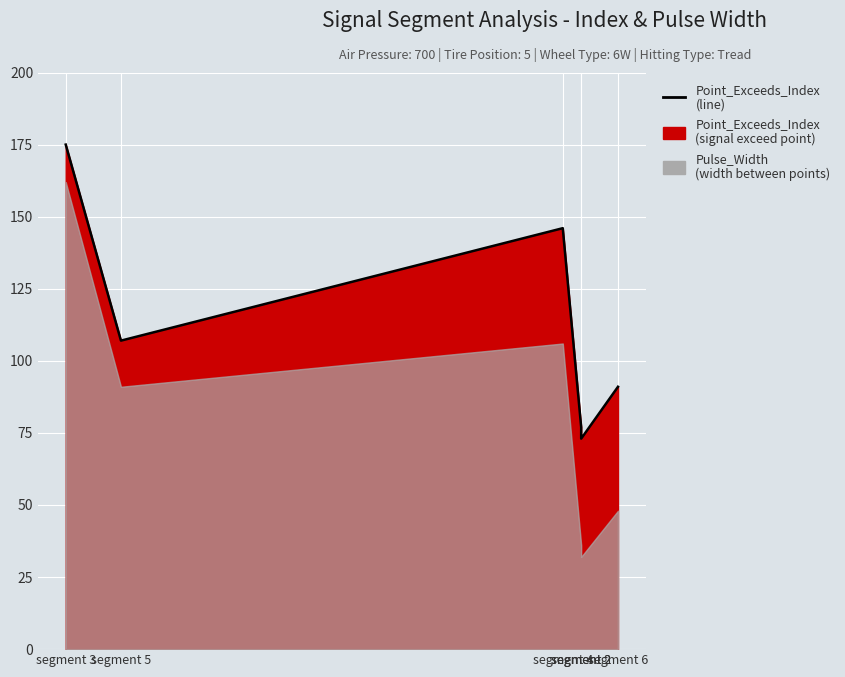

Rank the series by their average value, from highest to lowest.

Point_Exceeds_Index, Pulse_Width